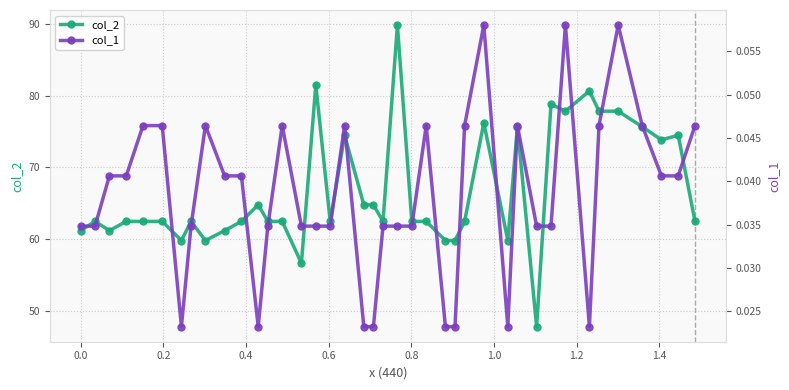

True or false: col_2 has more than 0 interior local peaks.

True